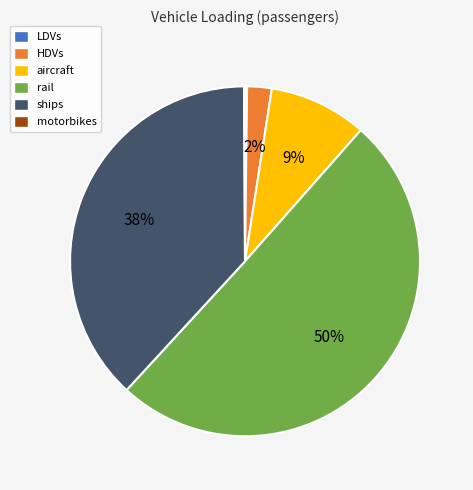

Which slice is the largest?

rail